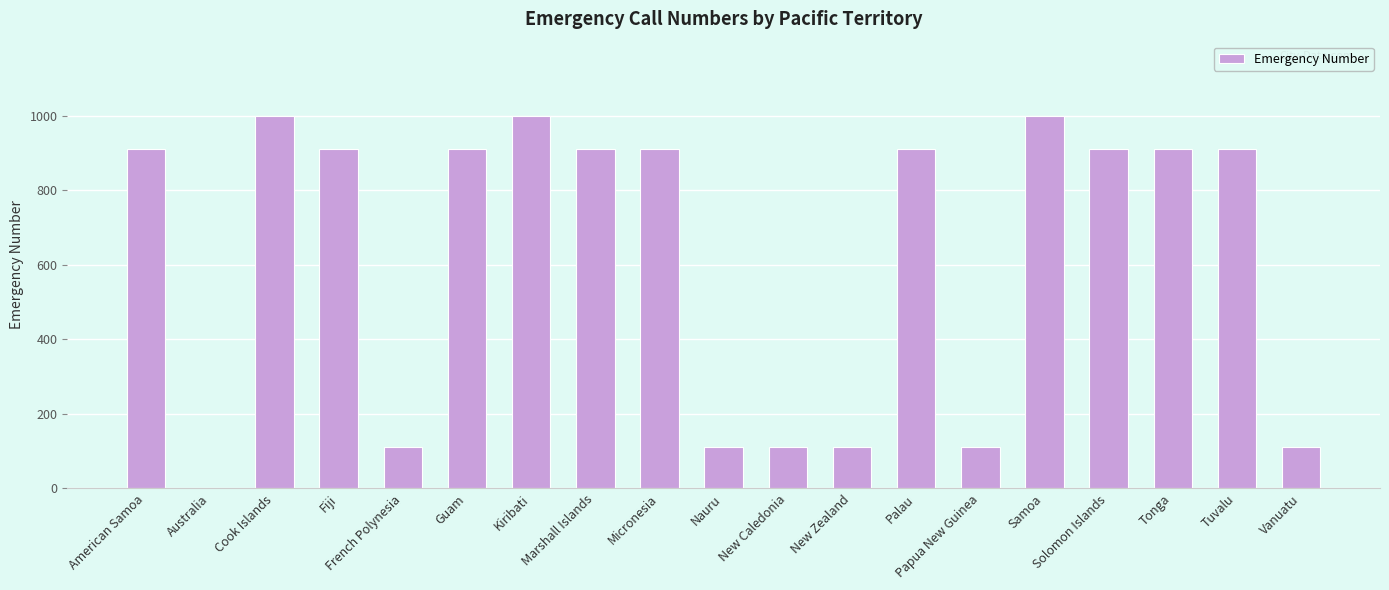

Which has a higher value, American Samoa or New Zealand?

American Samoa